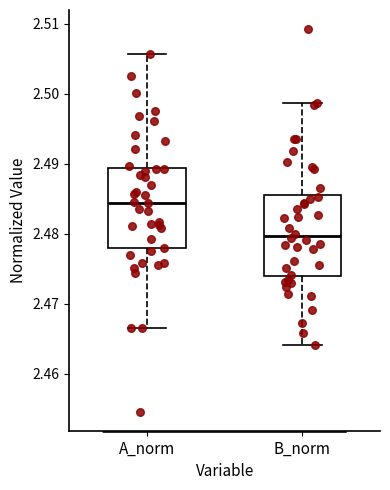

Reading left to right, read every box against the y-axis: the position of its median line, the range the box covers, and the ends of its whiskers. The values are not printed on the chart, so give them approximately, as read against the axis.

A_norm: median 2.484, box 2.478 to 2.489, whiskers 2.467 to 2.506
B_norm: median 2.480, box 2.474 to 2.486, whiskers 2.464 to 2.499